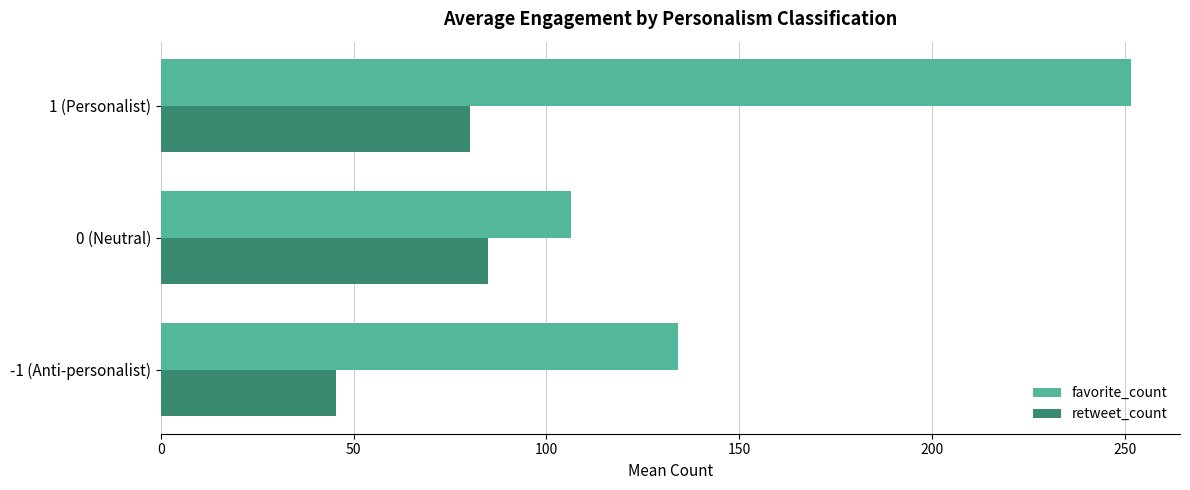

At which label is favorite_count closest to 179?

-1 (Anti-personalist)